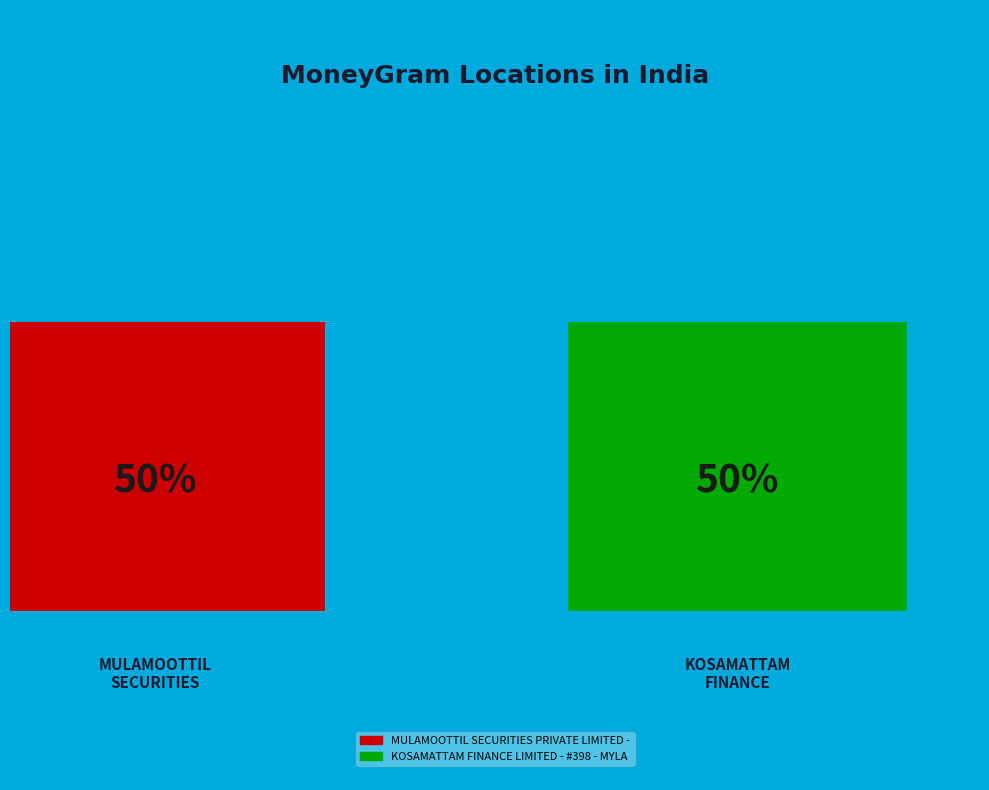

Rank the categories by value from lowest to highest.

MULAMOOTTIL SECURITIES PRIVATE LIMITED -, KOSAMATTAM FINANCE LIMITED - #398 - MYLA